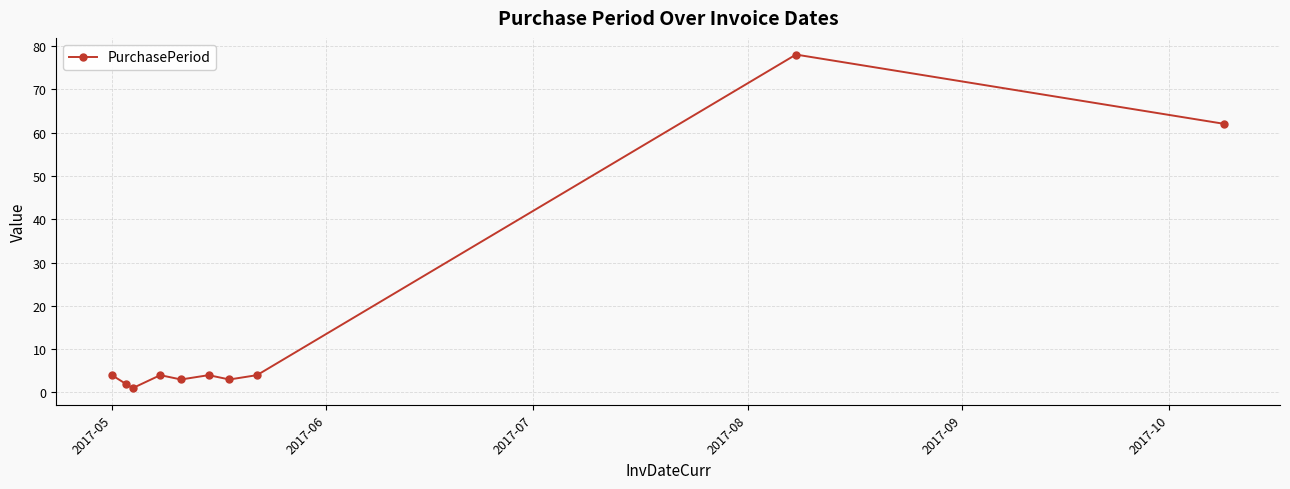

Is this an area chart (filled region under the line)?

No